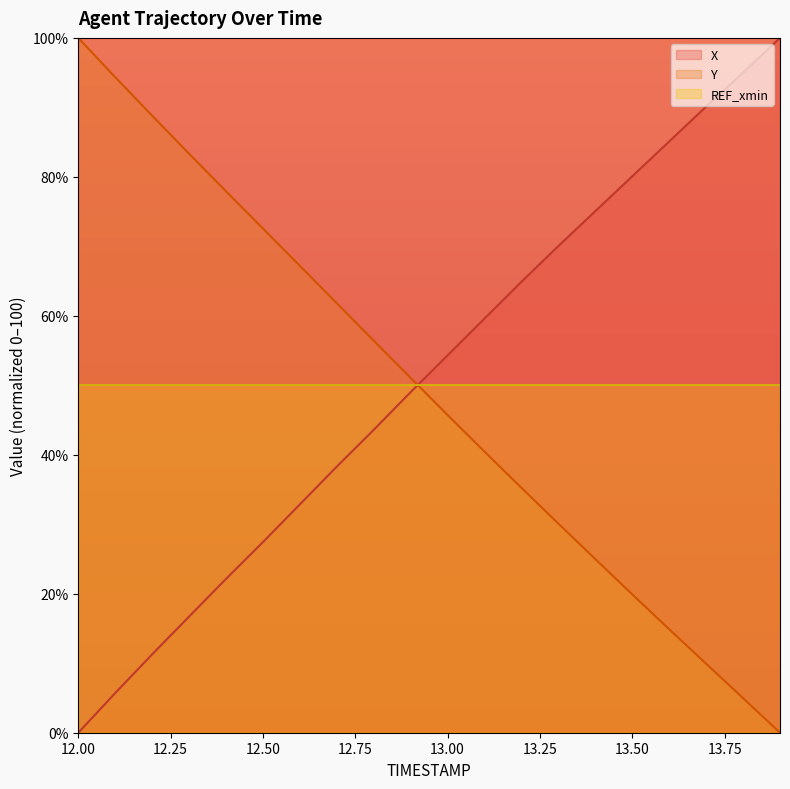

List the series in order of their overall mean, highest first.

X, REF_xmin, Y